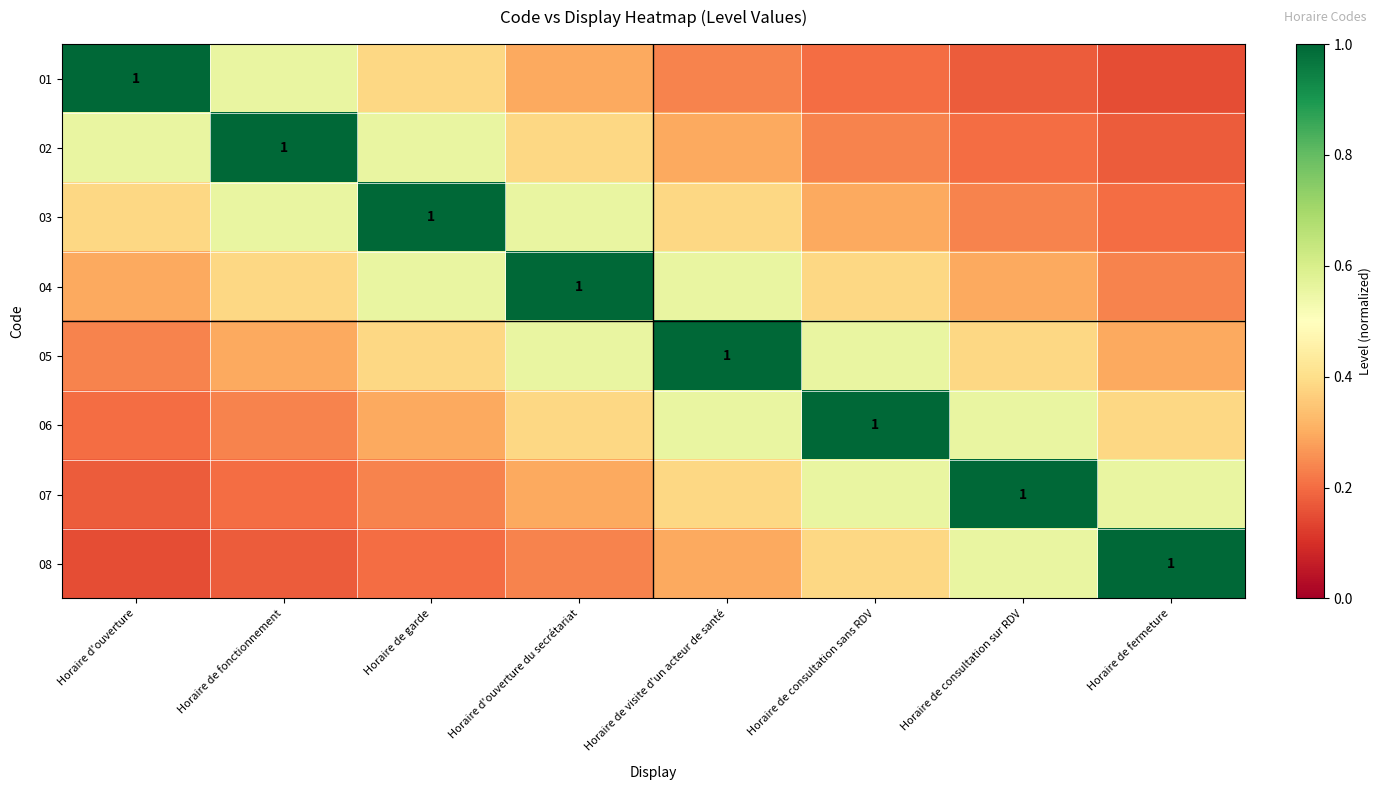

What is the difference between the highest and lowest values at Horaire de visite d'un acteur de santé?

0.8